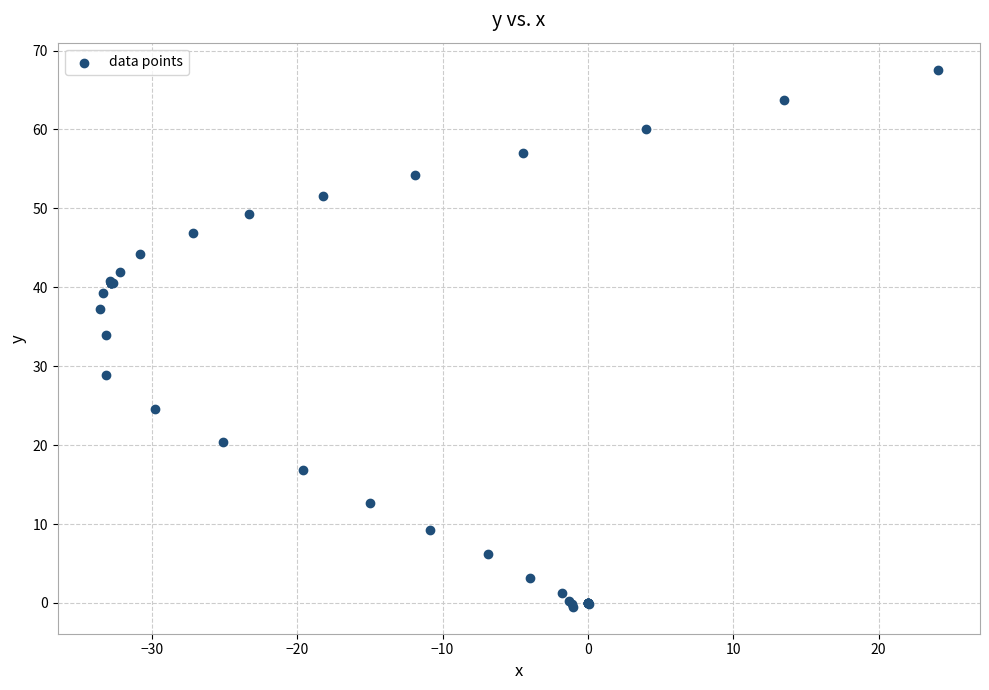

What Y value in the scatter plot is closest to 33?

33.9